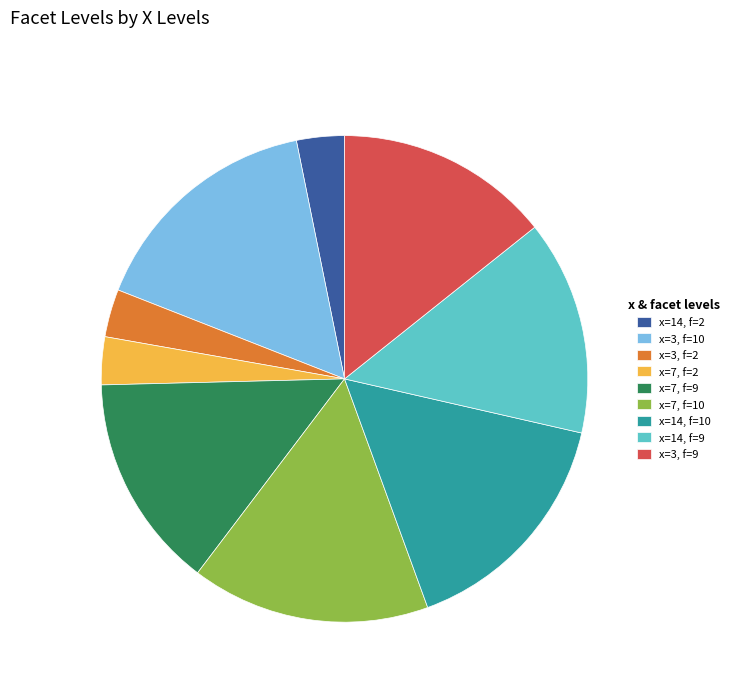

Is it true that x=7, f=10 is 16% of the pie?

True